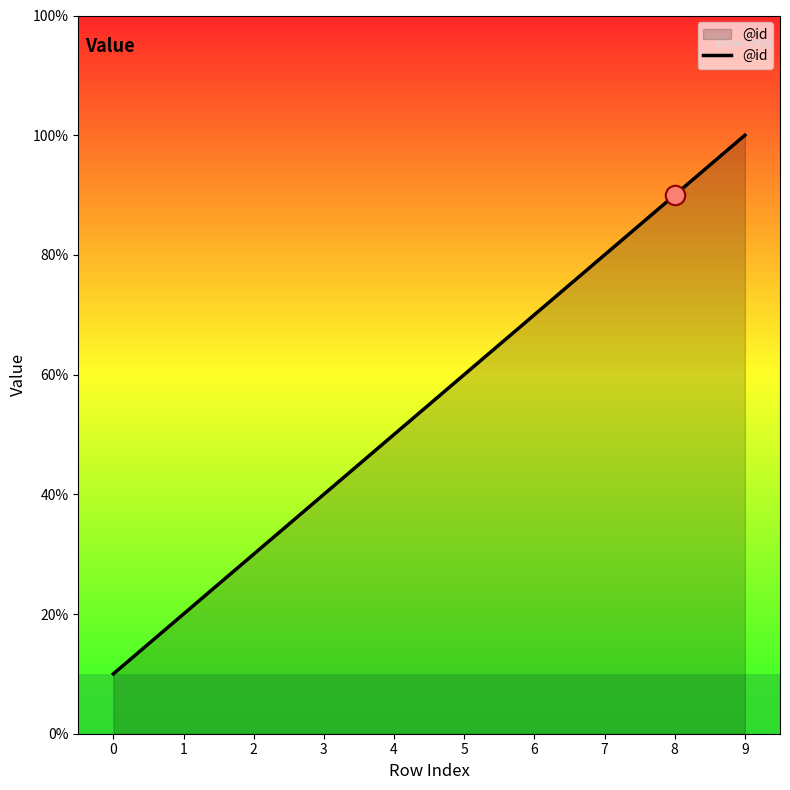

What is the ratio of the value at 5 to the value at 0?

6.0